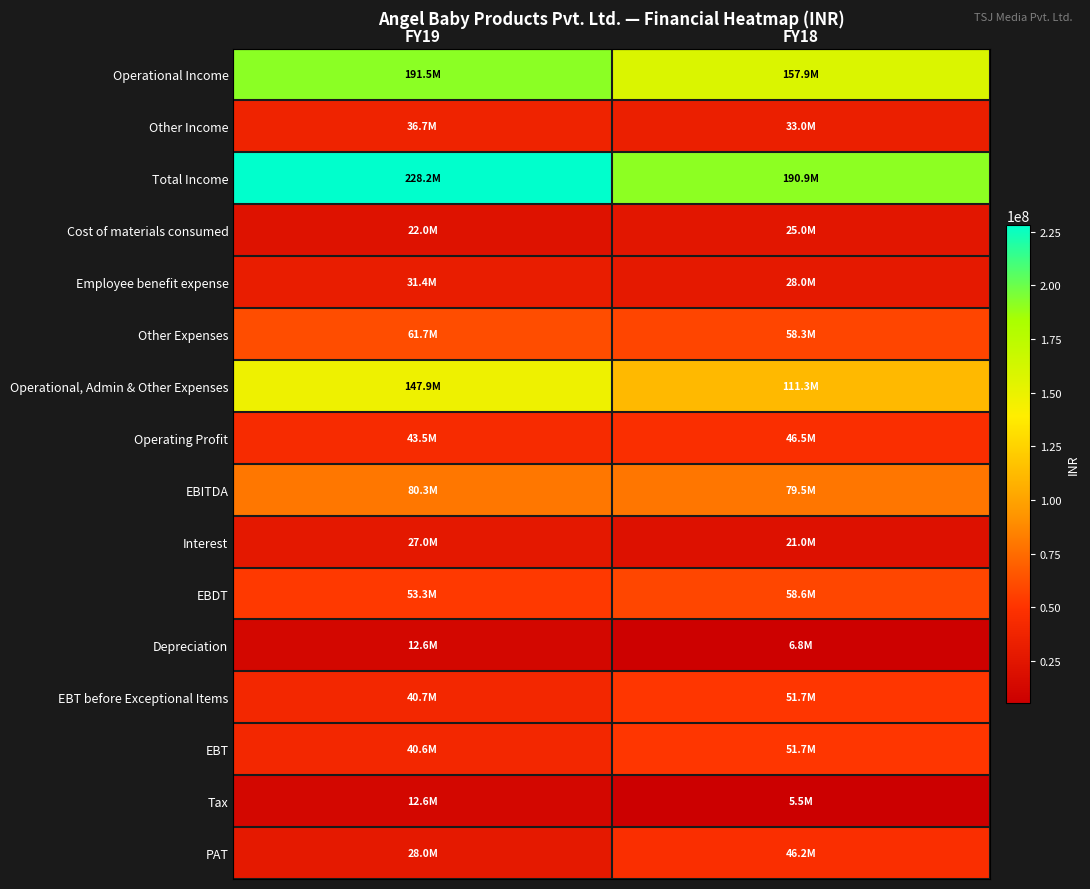

How many distinct data groups are displayed?

16